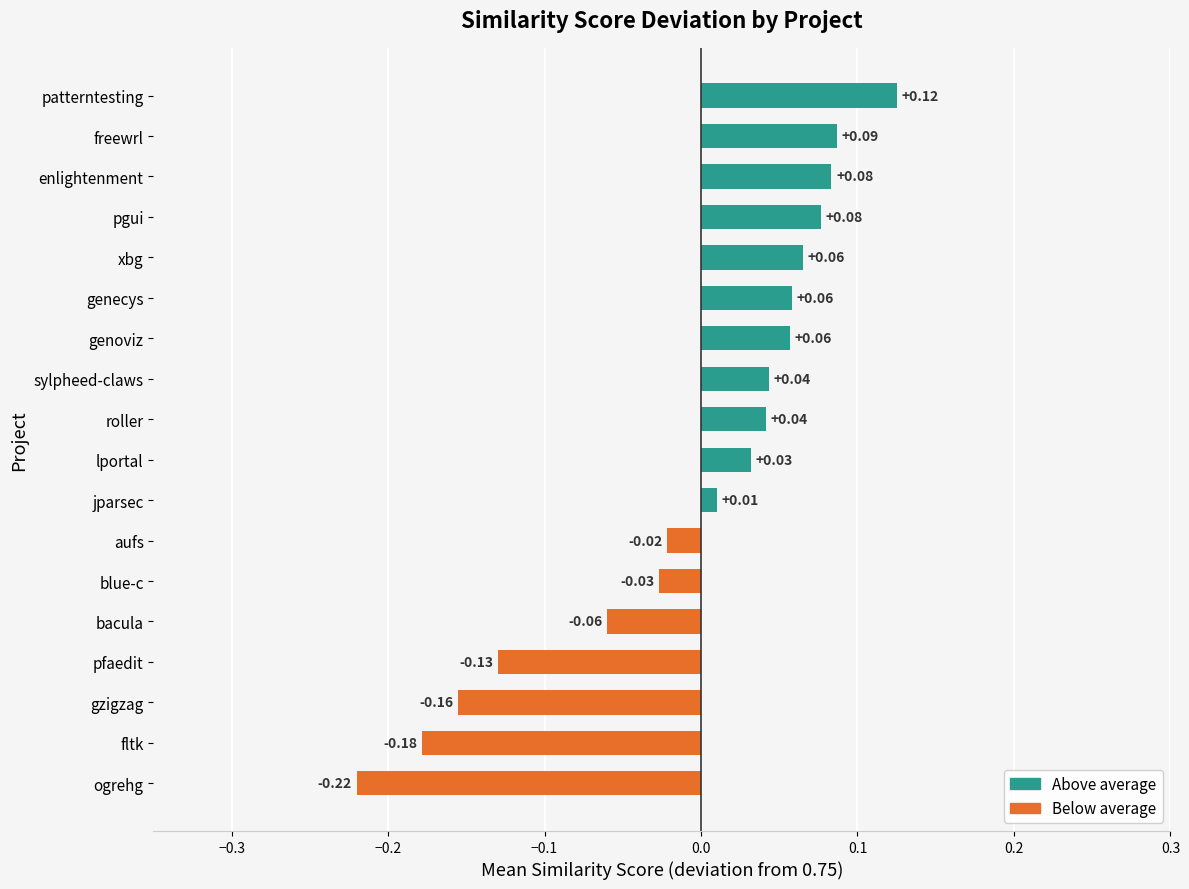

At which category does the chart reach its minimum across all series?

ogrehg